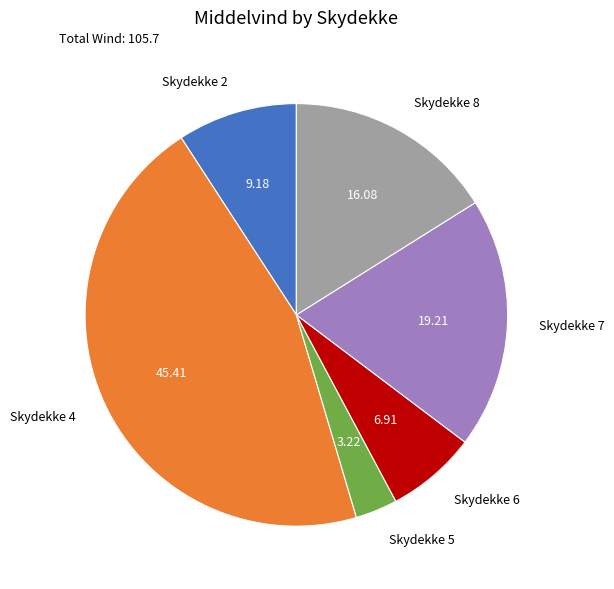

Does any single category account for the majority?

No